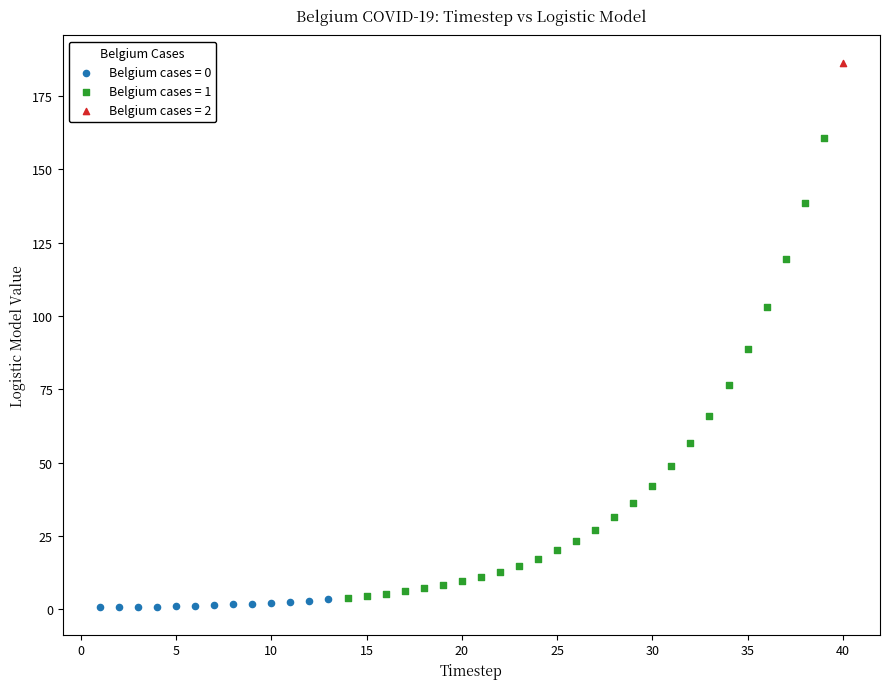

What are all the series names shown in the legend?

Belgium cases = 0, Belgium cases = 1, Belgium cases = 2